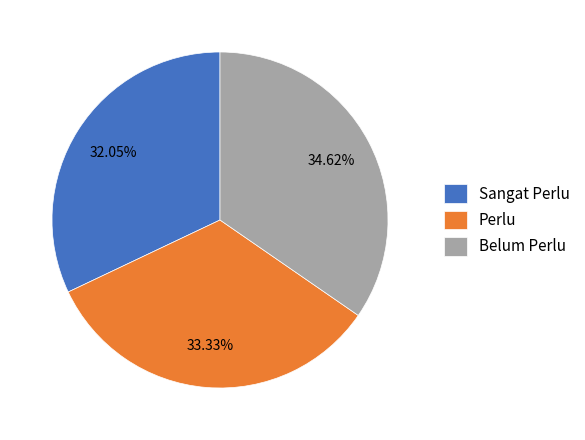

Do Belum Perlu and Perlu together represent more than half of the pie?

Yes